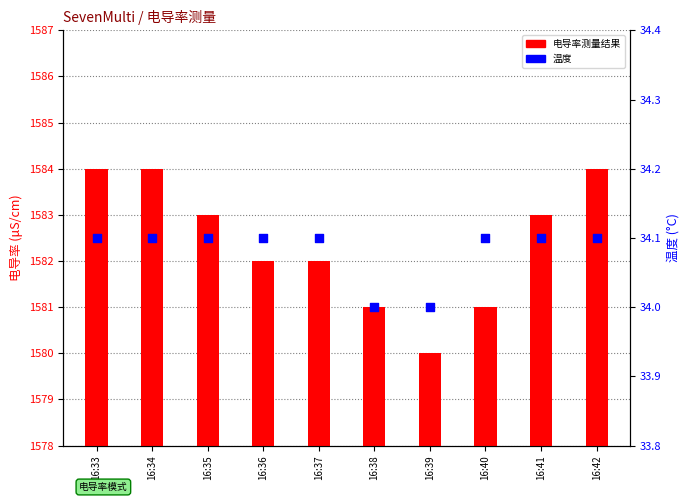

At how many categories does at least one series exceed 25?

10